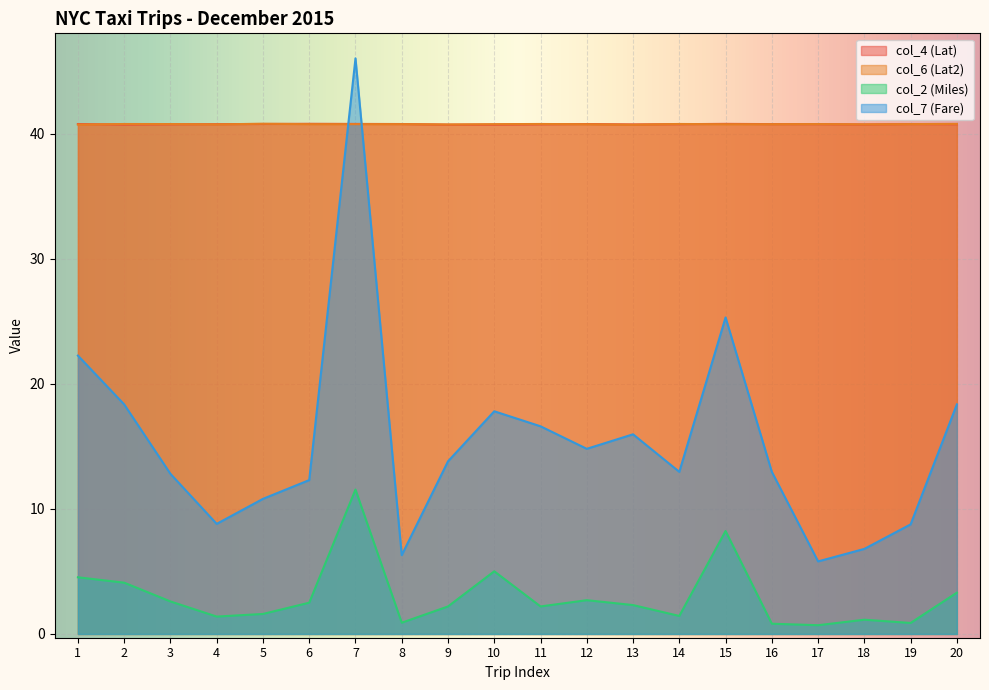

How many categories are shown in the chart?

20